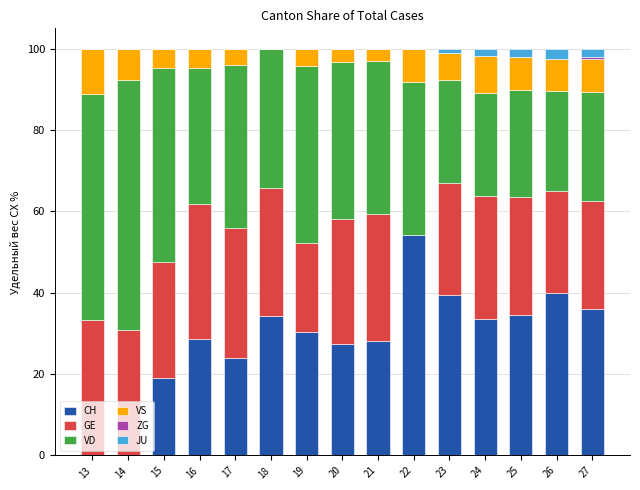

How many series are shown in this chart?

6